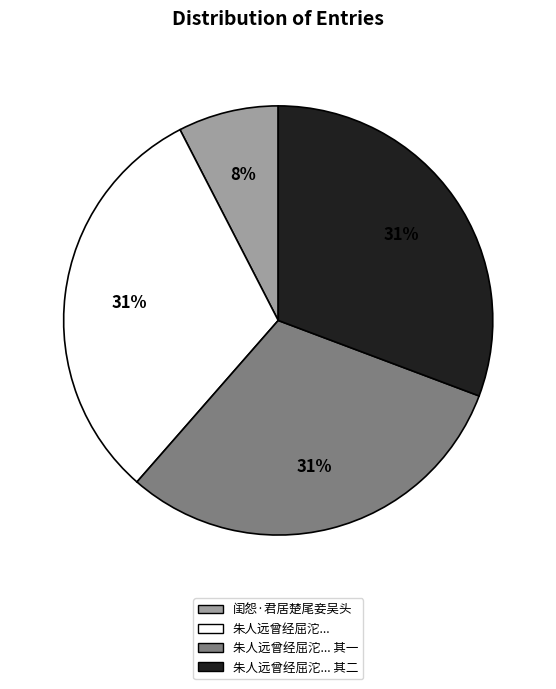

Between 朱人远曾经屈沱... 其二 and 闺怨·君居楚尾妾吴头, which is larger?

朱人远曾经屈沱... 其二